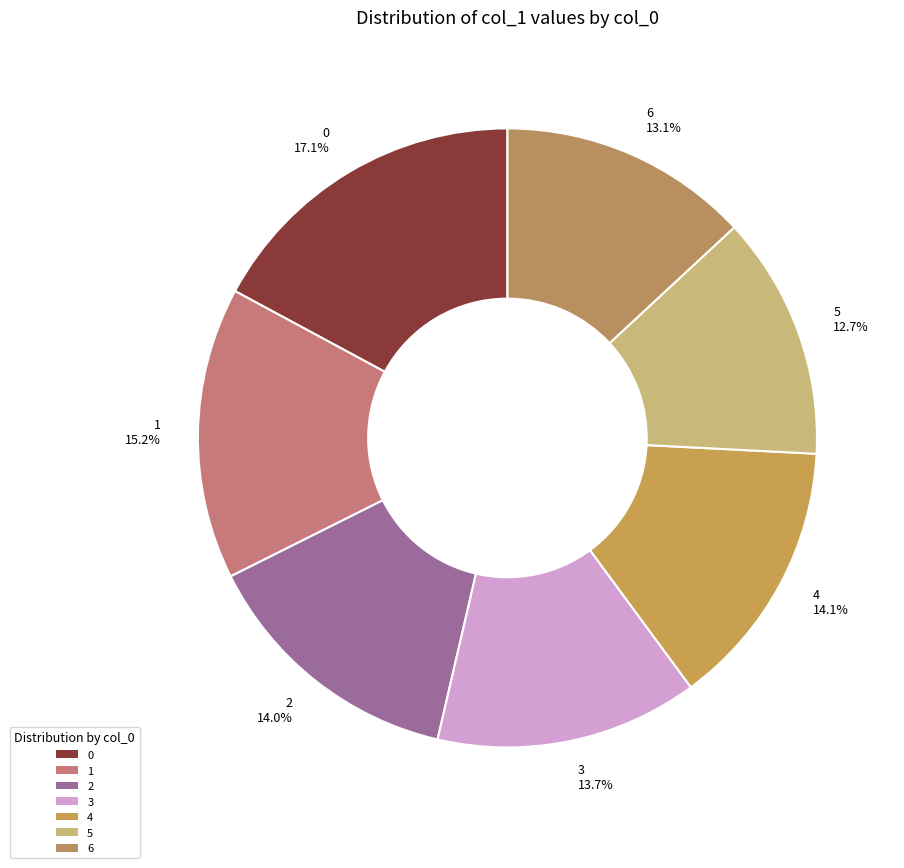

Which has a higher value, 6 or 2?

2